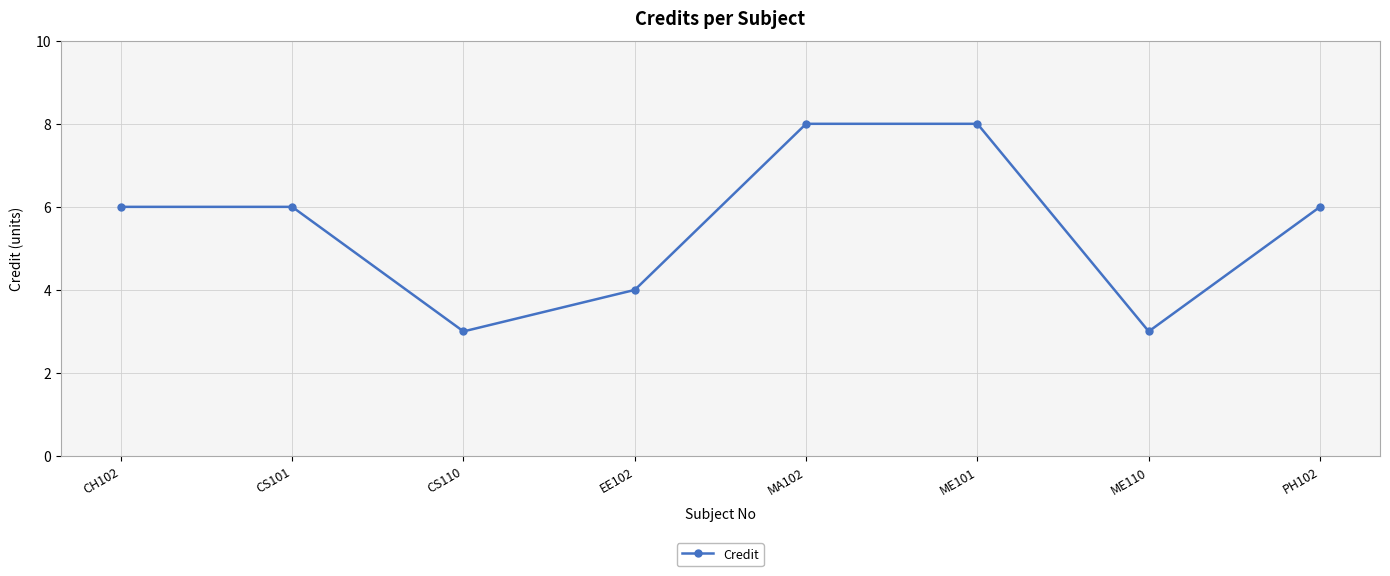

Does the chart have visible grid lines?

Yes